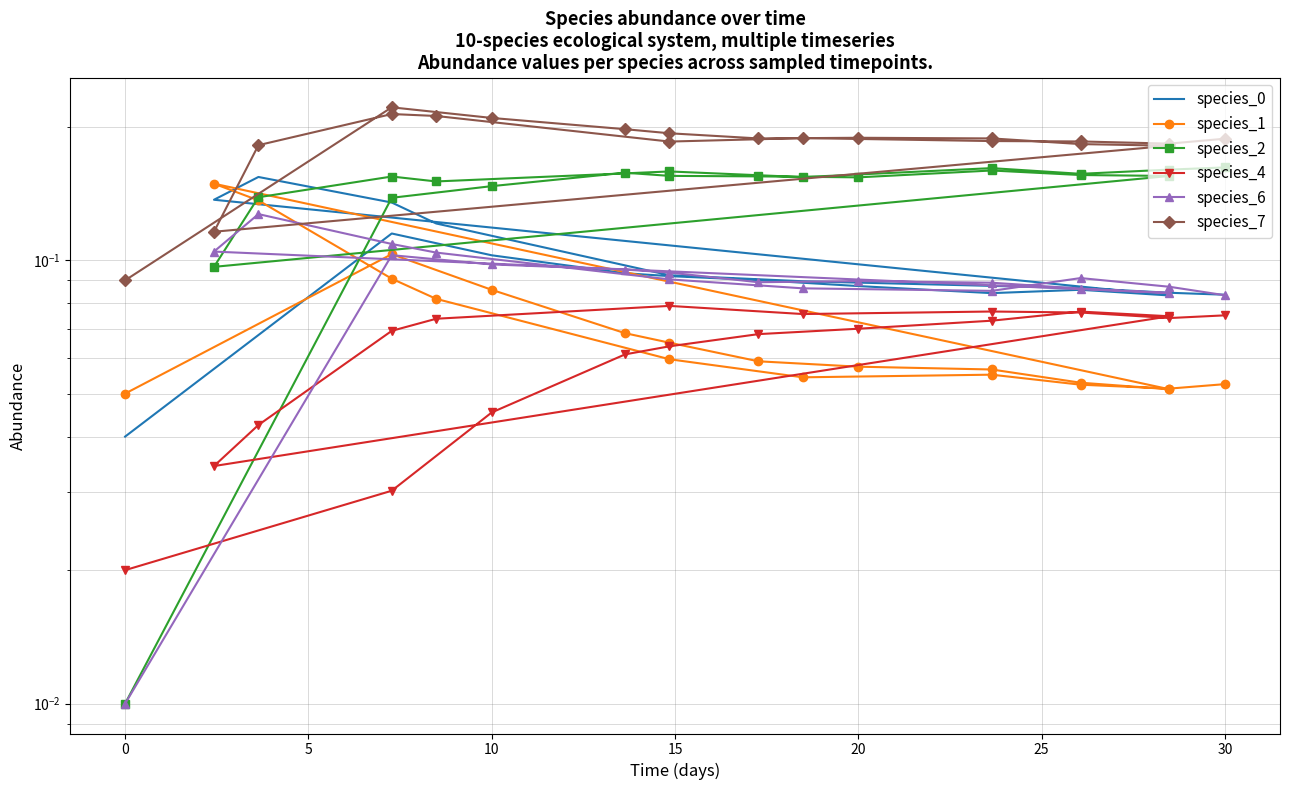

What is the value of the species_0 point at the 9th from the left?

0.1